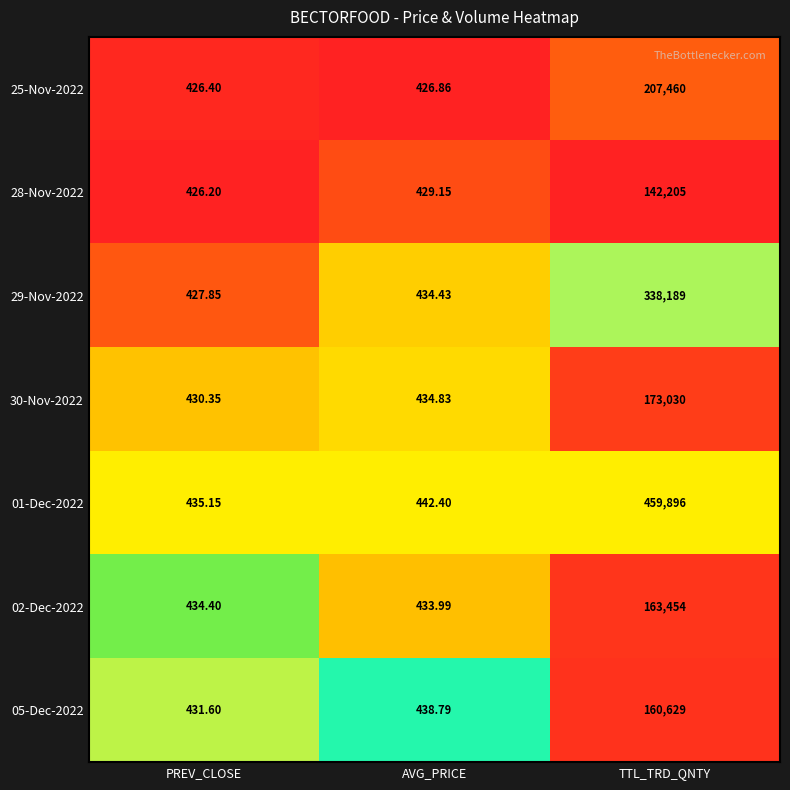

List the labels in order of 29-Nov-2022 value, smallest first.

PREV_CLOSE, AVG_PRICE, TTL_TRD_QNTY